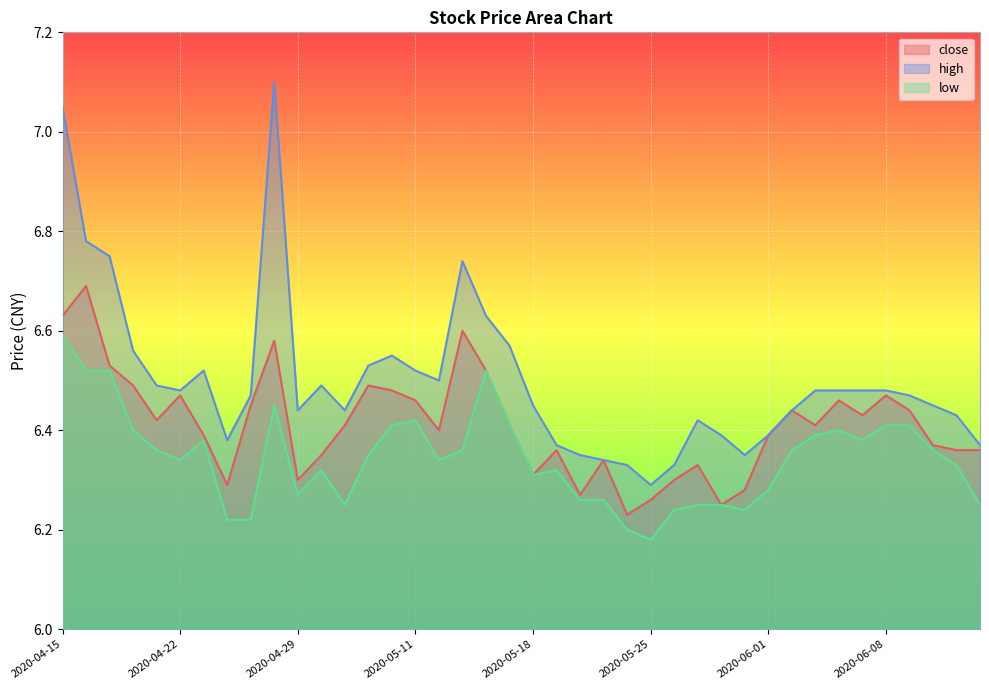

True or false: close and low cross at least once.

False